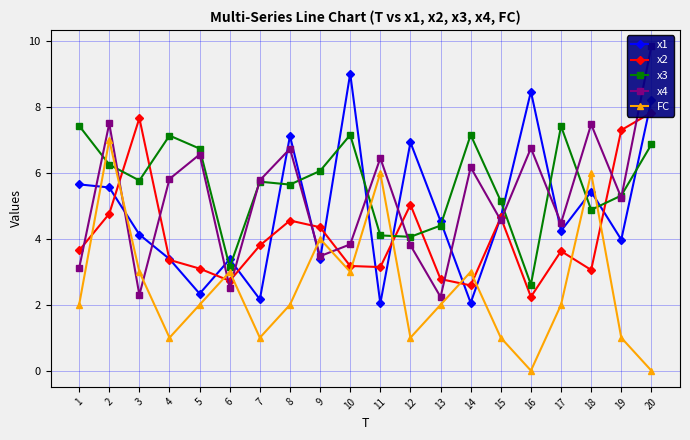

Which label corresponds to the smallest value in the chart?

16